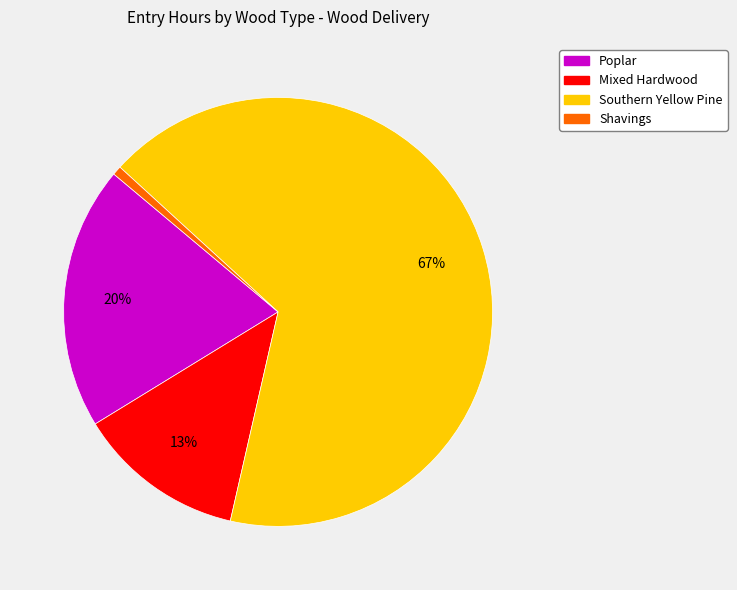

To the nearest percent, what is the average slice percentage?

25%